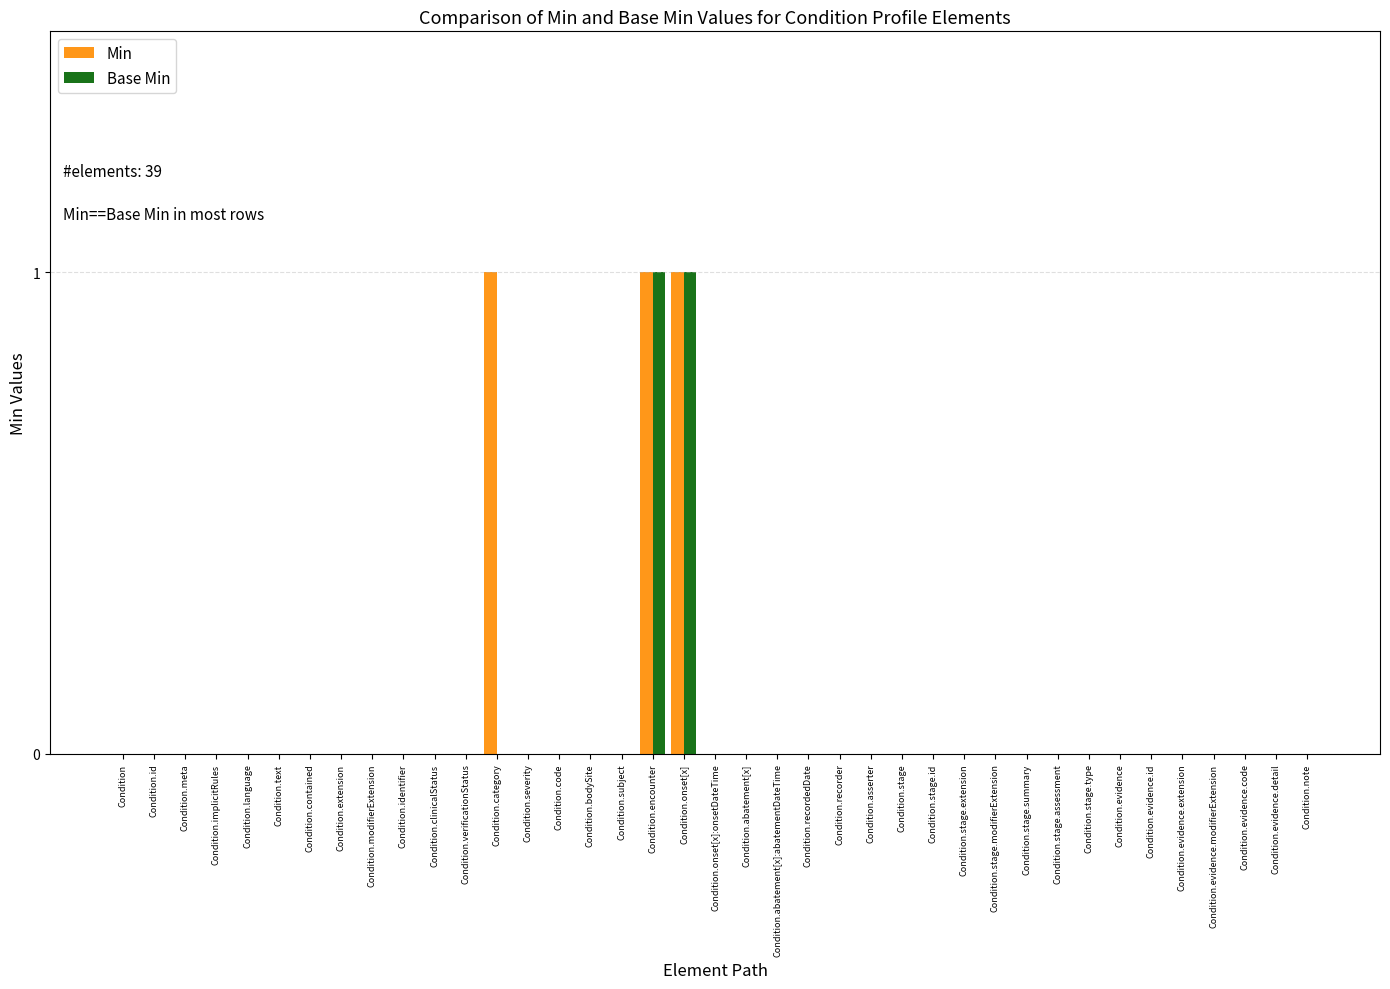

Reading right to left, what are all the values shown in this chart?

Min: 0	0	0	0	0	0	0	0	0	0	0	0	0	0	0	0	0	0	0	0	1	1	0	0	0	0	1	0	0	0	0	0	0	0	0	0	0	0	0
Base Min: 0	0	0	0	0	0	0	0	0	0	0	0	0	0	0	0	0	0	0	0	1	1	0	0	0	0	0	0	0	0	0	0	0	0	0	0	0	0	0